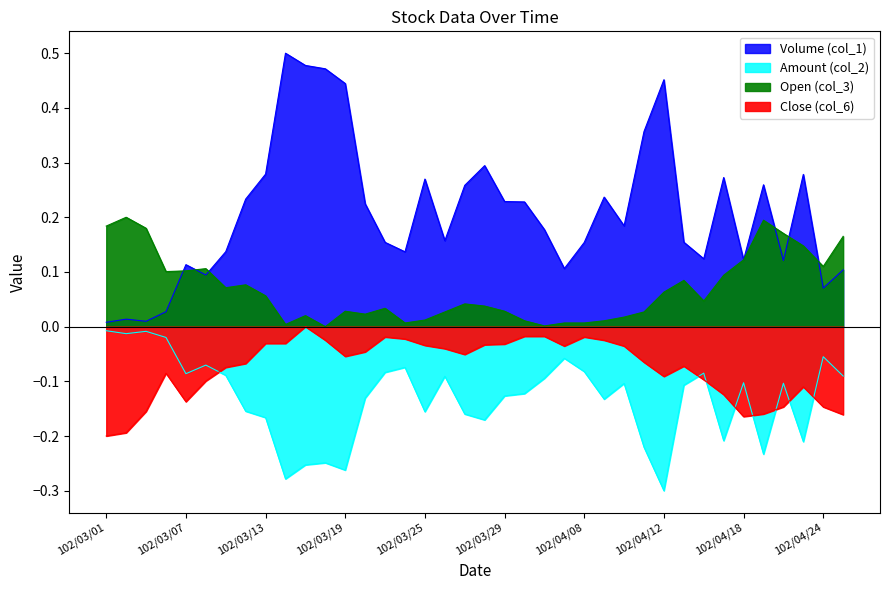

How many intersections are there between Close (col_6) and Amount (col_2)?

8